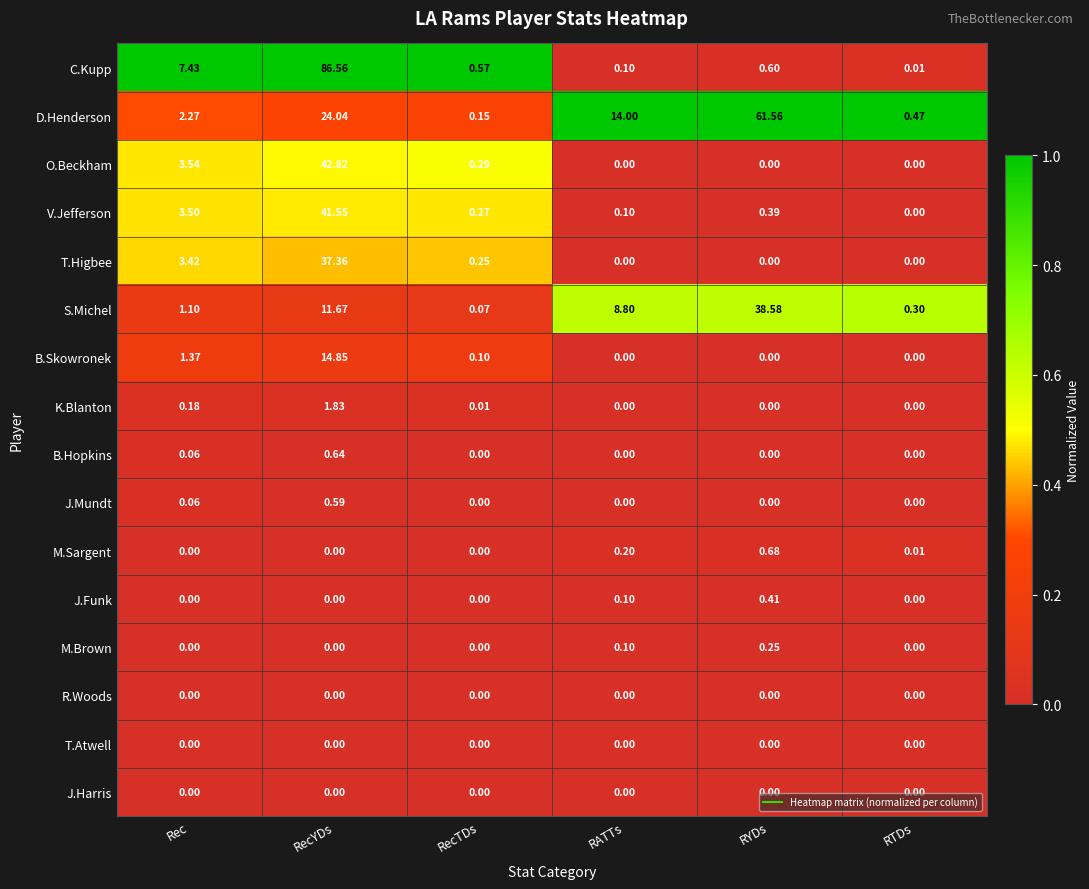

At which category does the chart reach its peak across all series?

RecYDs